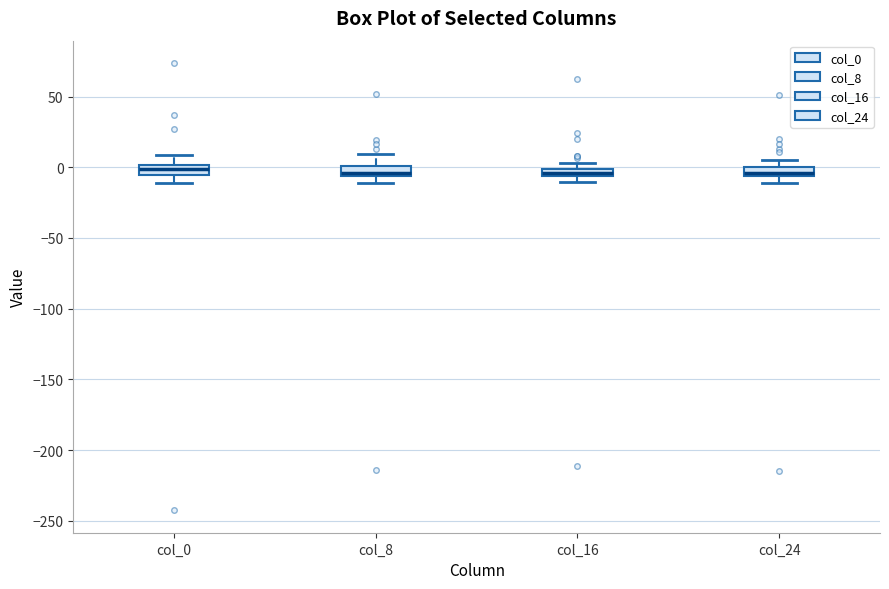

Where is the lower edge of the box for col_8 on the y-axis? The values are not printed on the chart, so give them approximately, as read against the axis.

-5